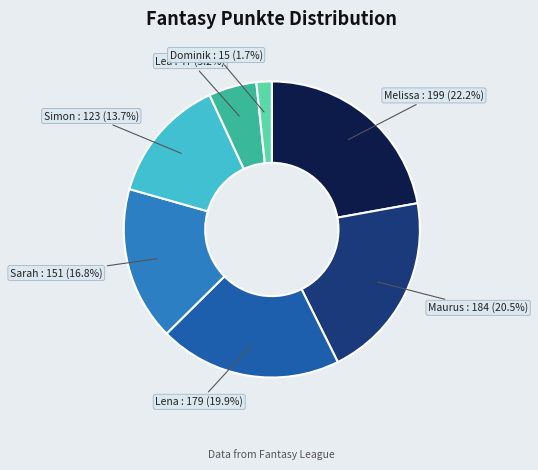

Does any single category account for the majority?

No